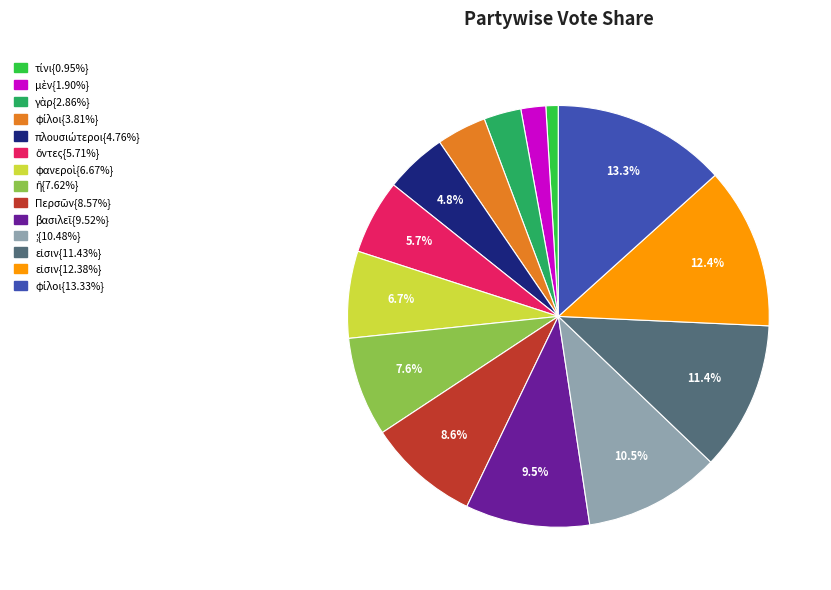

Is there a majority slice in this chart?

No